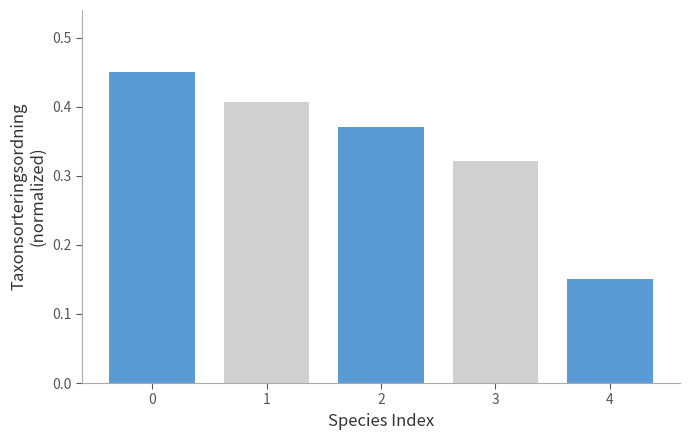

The chart shows a value of 0.2 at 2. True or false?

False